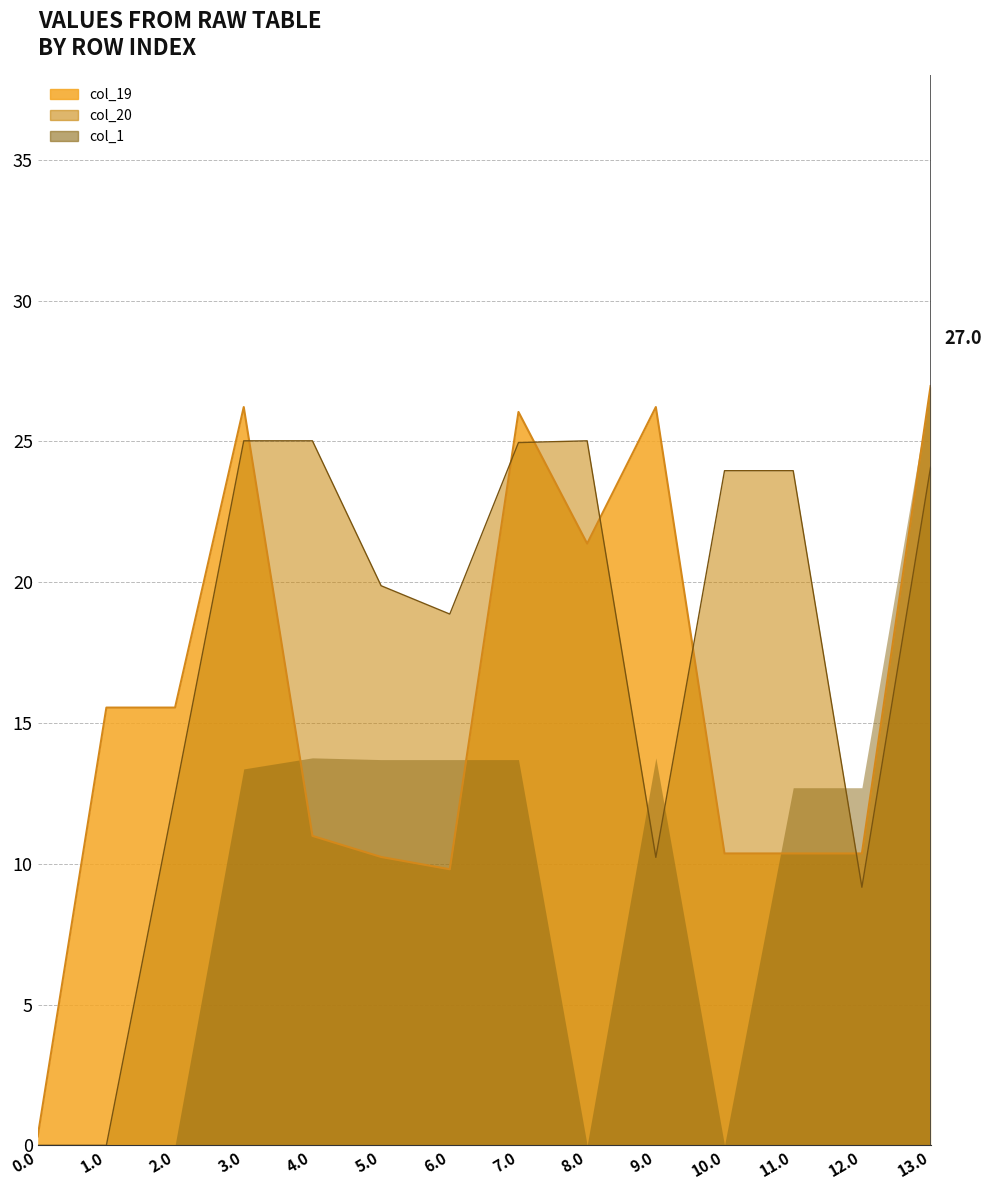

Is the value of col_20_line at 12.0 greater than the value of col_19_line at 1.0?

No